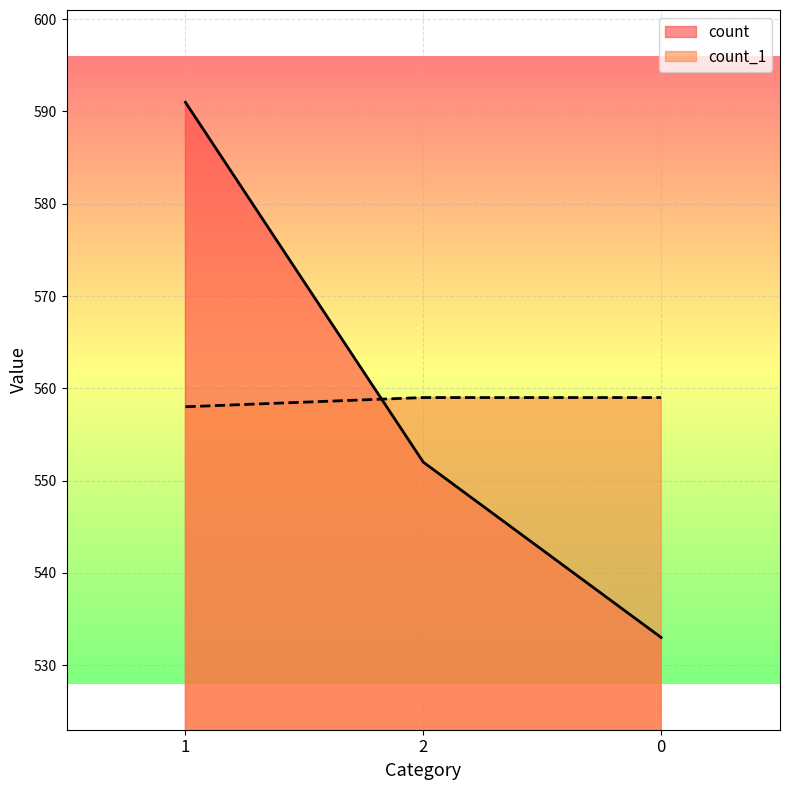

What is the label of the 1st point from the left?

1